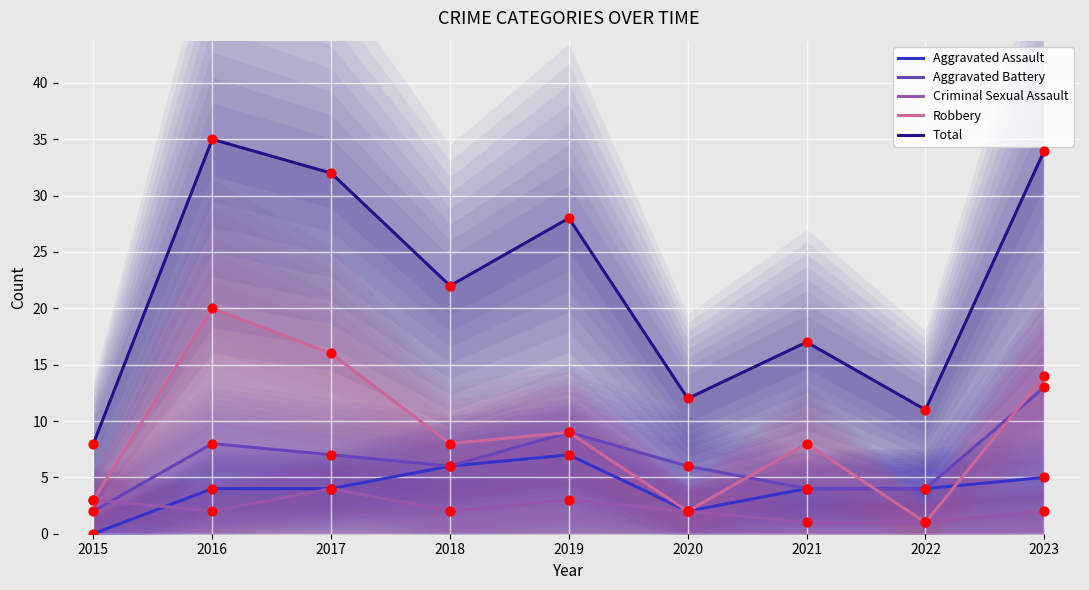

Which series has the largest Y range (max minus min)?

Total